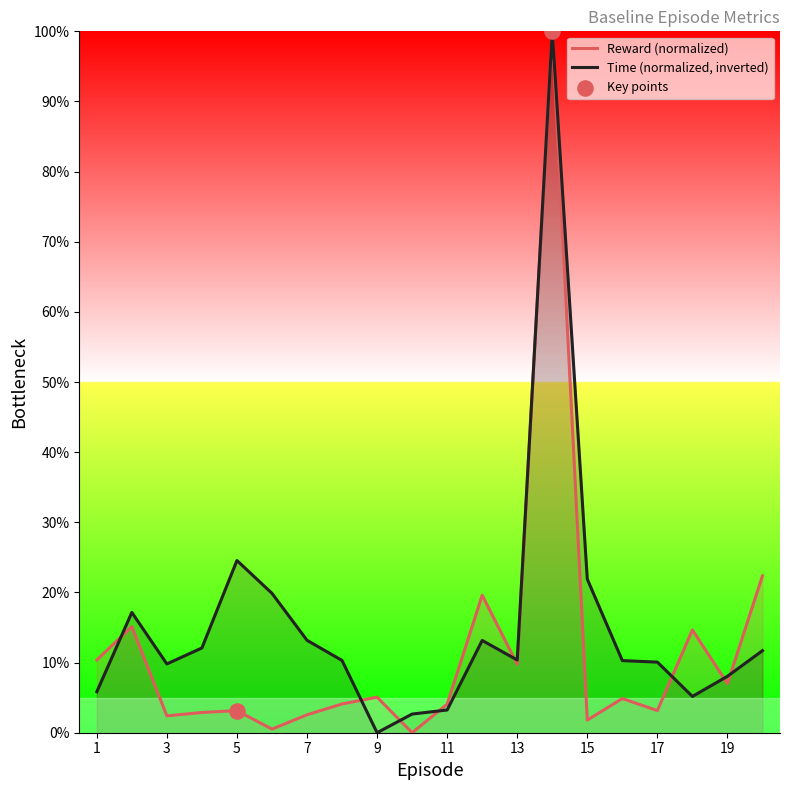

Which series has the widest spread of Y values?

Reward